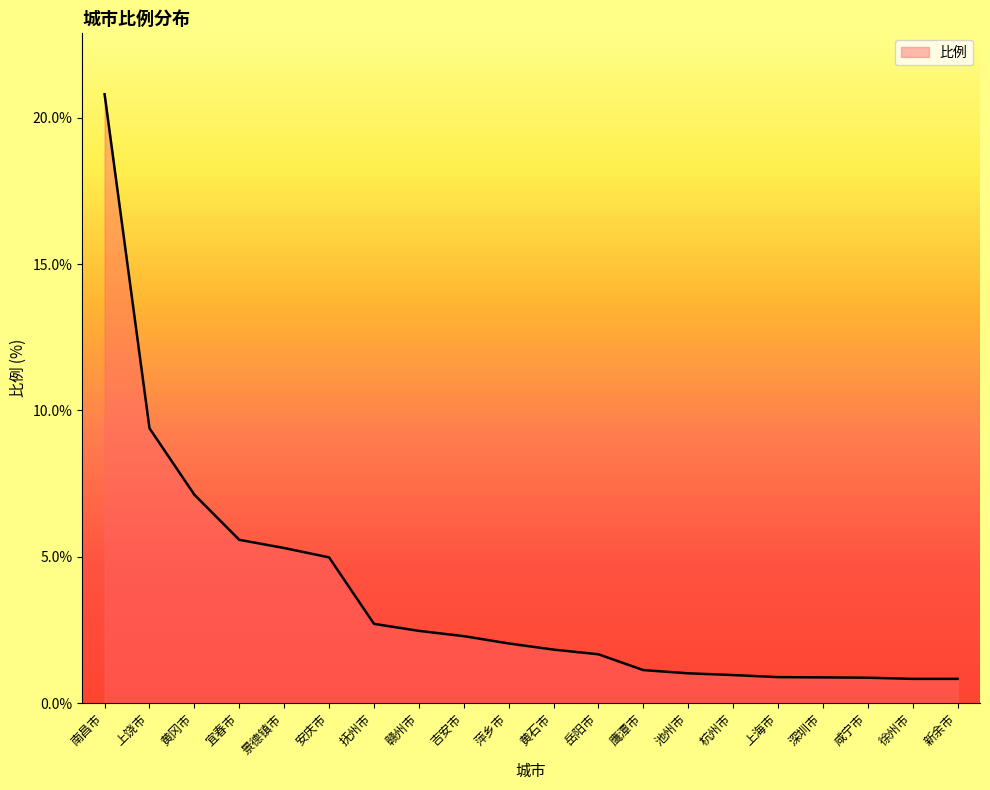

Which category has the highest value across all series?

南昌市